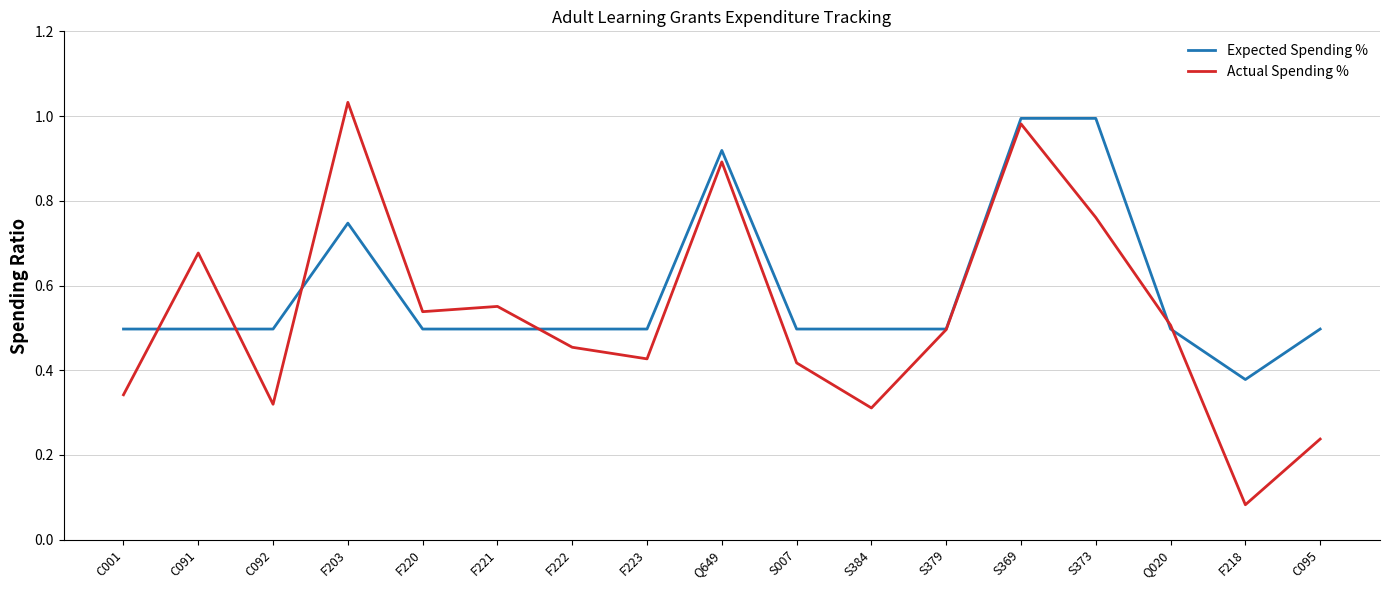

What are all the series names shown in the legend?

Expected Spending %, Actual Spending %